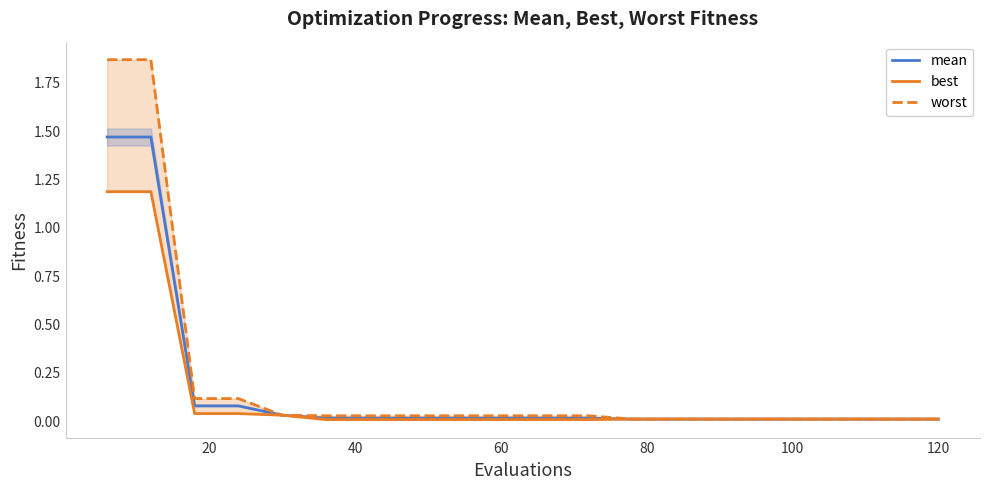

At which category does the chart reach its minimum across all series?

100